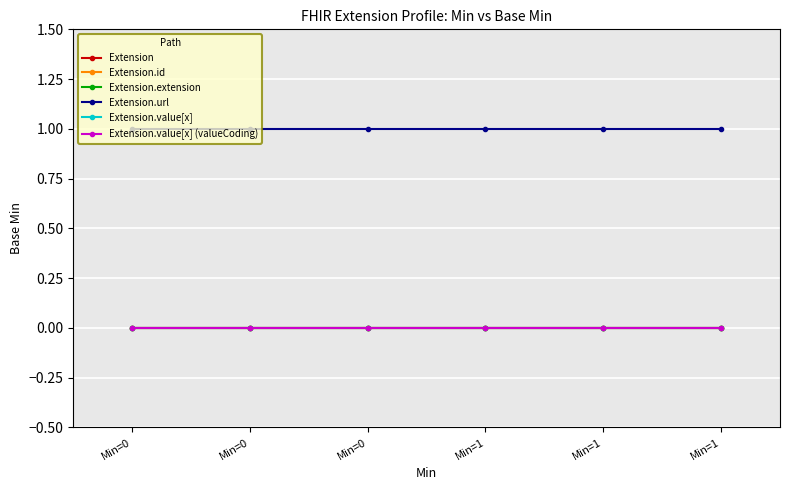

True or false: Extension.extension and Extension.id intersect in this chart.

False